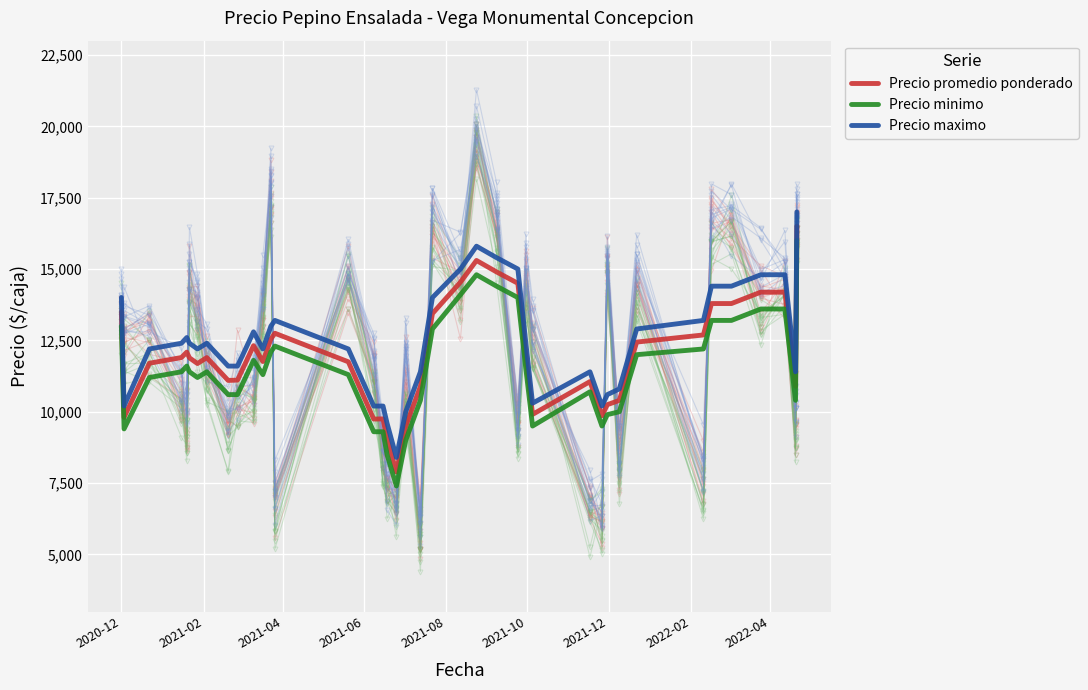

True or false: Precio minimo and Precio maximo cross at least once.

False